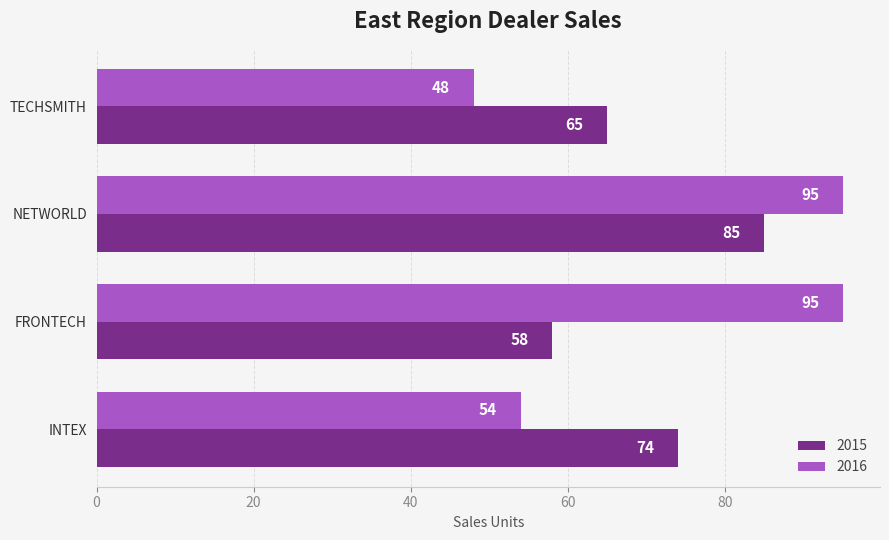

What is the sum of the 2016 values at INTEX and NETWORLD?

149